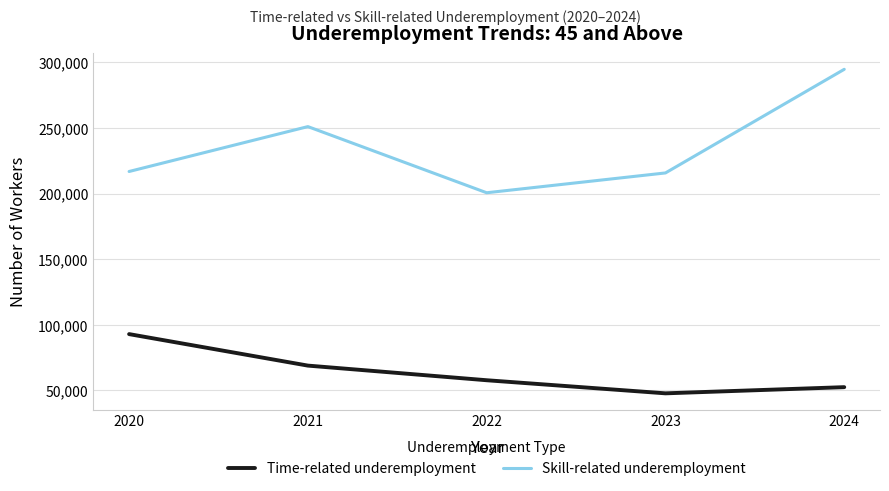

Which category has the highest value across all series?

2024